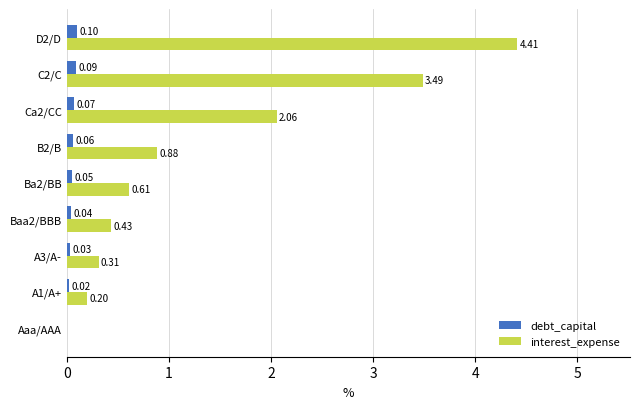

What is the sum of the interest_expense values at D2/D and Baa2/BBB?

4.8